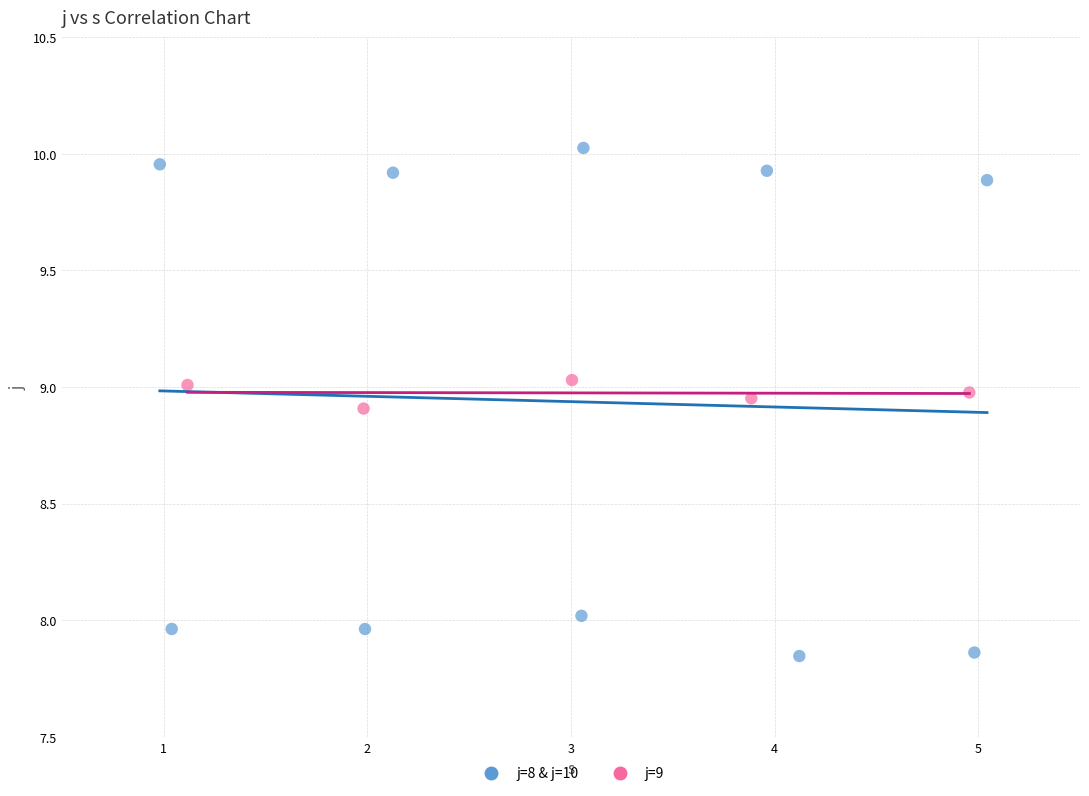

Which series contains the lowest Y value?

j=8 & j=10